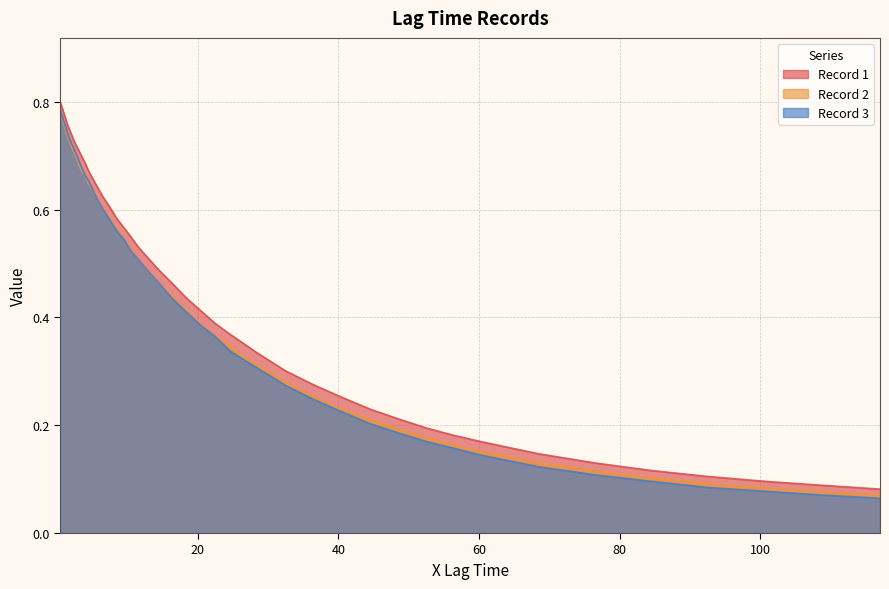

Is it true that Record 1 equals 0.2 at 60.5?

False